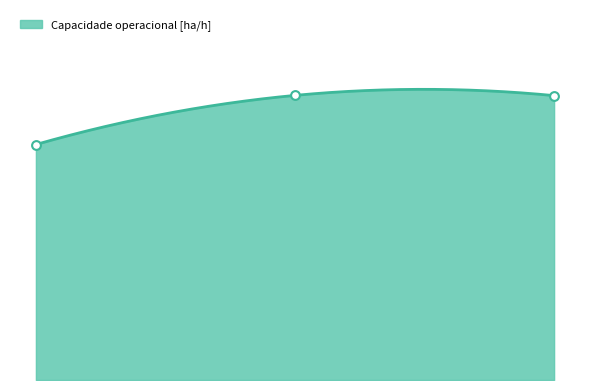

Between 2 and 0, which is larger?

2